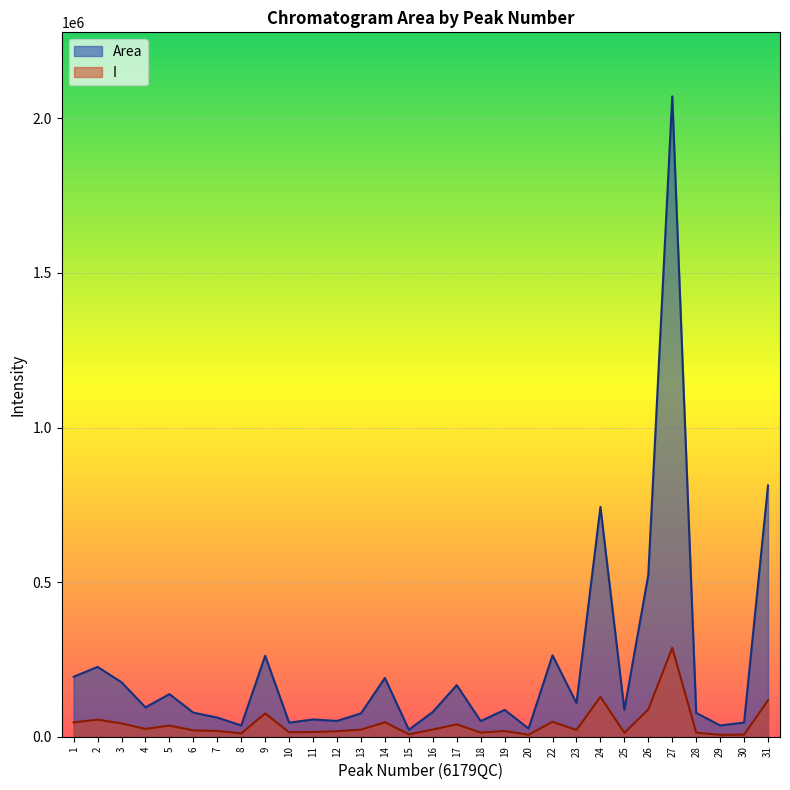

Where is the first local maximum for Area?

2